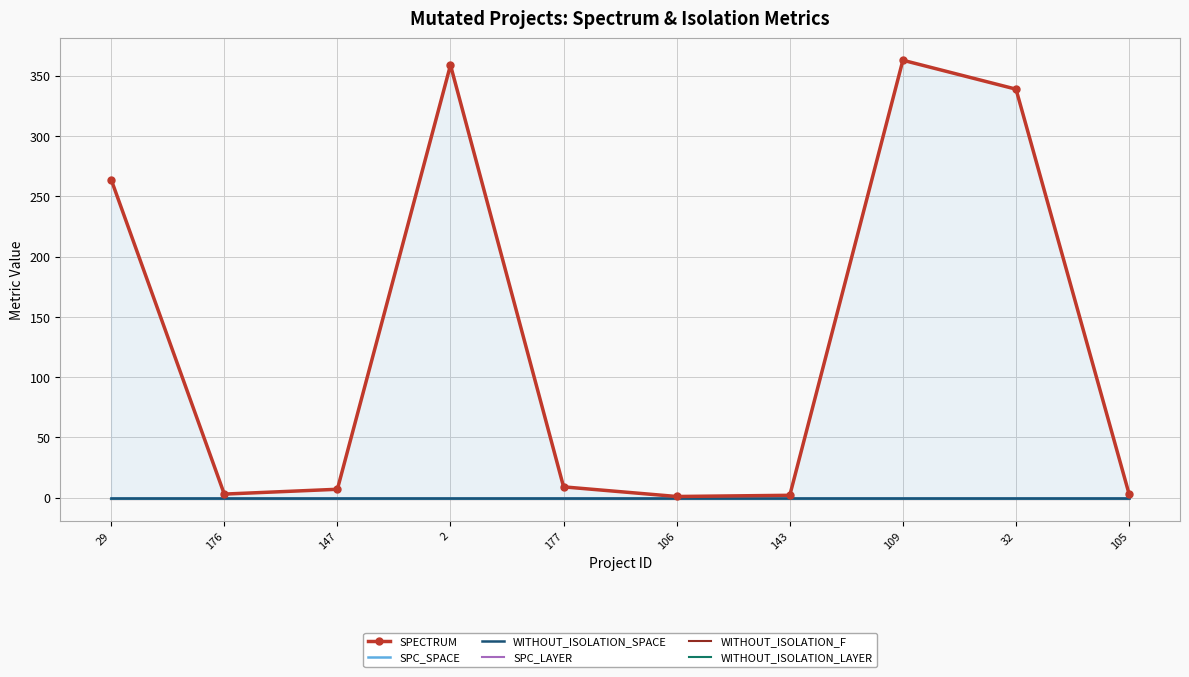

Reading left to right, transcribe all the data shown in this chart.

SPECTRUM: 264	3	7	359	9	1	2	363	339	3
SPC_SPACE: 0	0	0	0	0	0	0	0	0	0
WITHOUT_ISOLATION_SPACE: 0	0	0	0	0	0	0	0	0	0
SPC_LAYER: -1	-1	-1	-1	-1	-1	-1	-1	-1	-1
WITHOUT_ISOLATION_F: -1	-1	-1	-1	-1	-1	-1	-1	-1	-1
WITHOUT_ISOLATION_LAYER: -1	-1	-1	-1	-1	-1	-1	-1	-1	-1